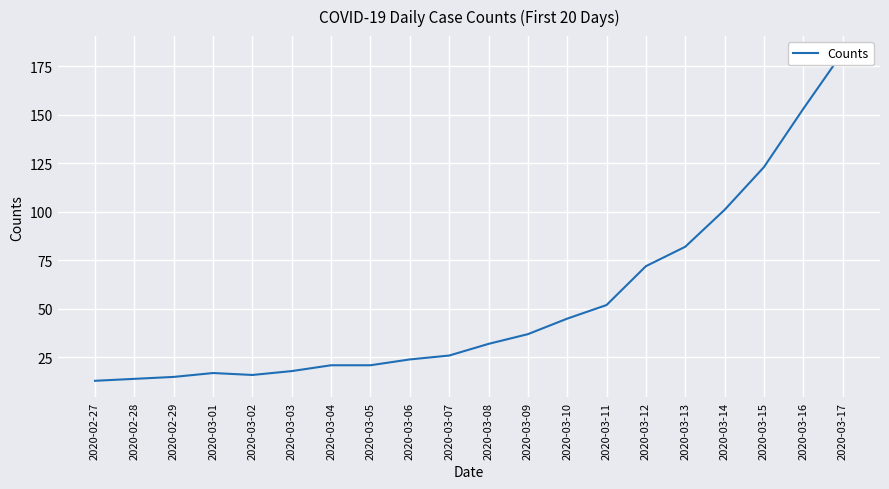

Rank the categories by value from highest to lowest.

2020-03-17, 2020-03-16, 2020-03-15, 2020-03-14, 2020-03-13, 2020-03-12, 2020-03-11, 2020-03-10, 2020-03-09, 2020-03-08, 2020-03-07, 2020-03-06, 2020-03-04, 2020-03-05, 2020-03-03, 2020-03-01, 2020-03-02, 2020-02-29, 2020-02-28, 2020-02-27